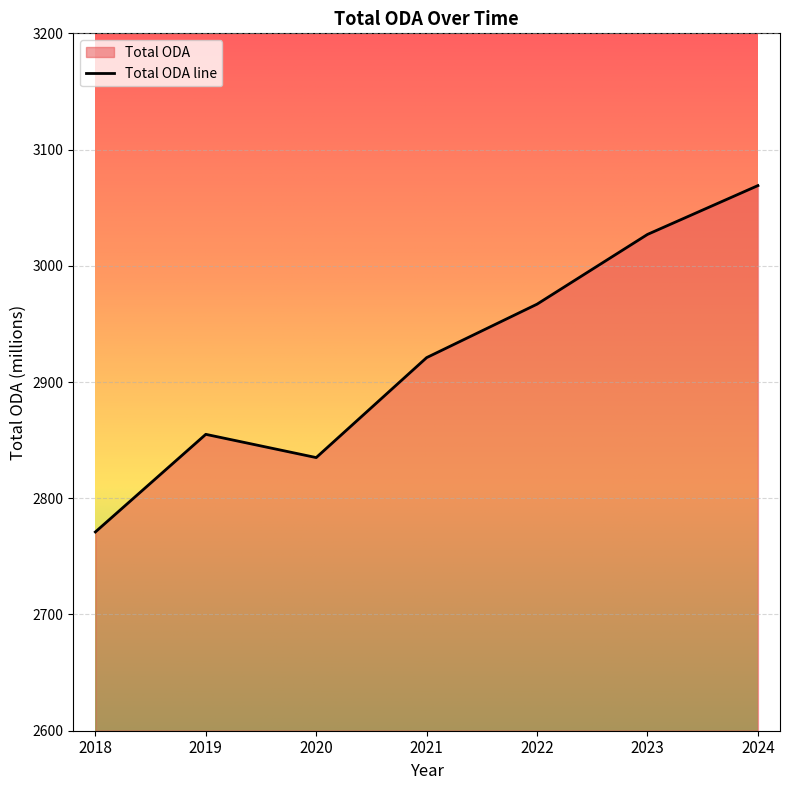

Rank the categories by value from highest to lowest.

2024, 2023, 2022, 2021, 2019, 2020, 2018